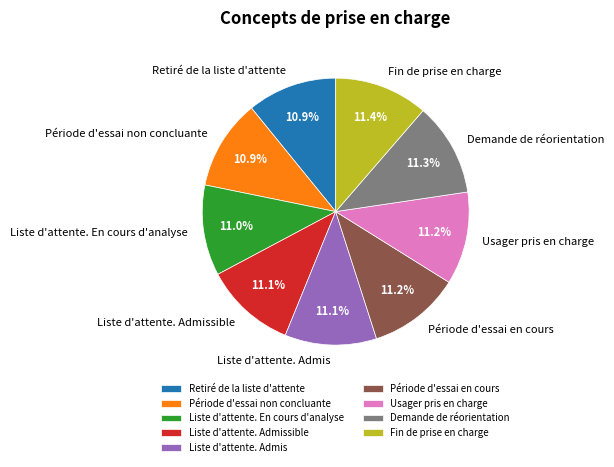

What percentage is the Période d'essai en cours slice, to the nearest percent?

11%